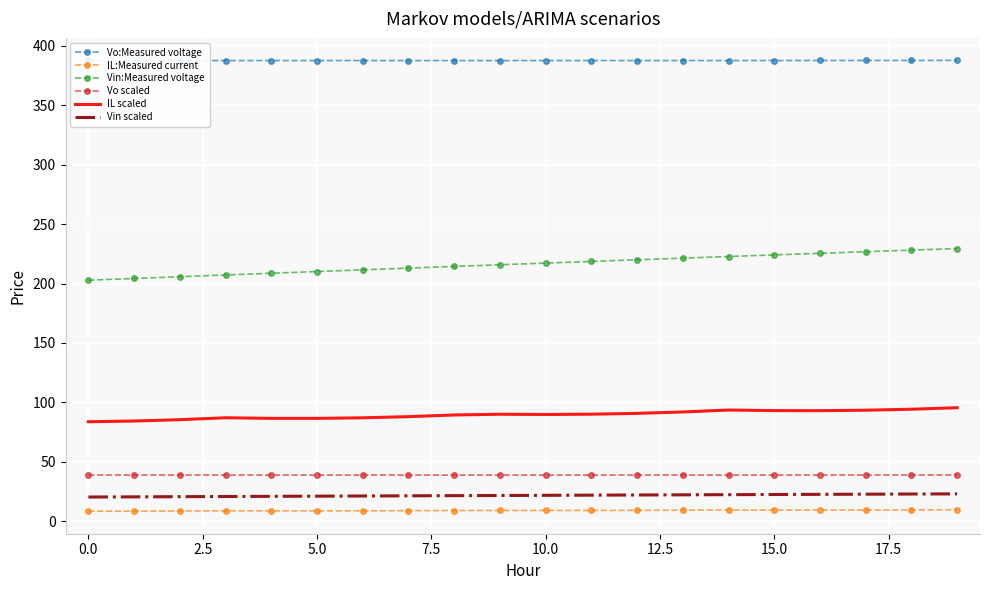

What are all the series names shown in the legend?

Vo:Measured voltage, IL:Measured current, Vin:Measured voltage, Vo scaled, IL scaled, Vin scaled